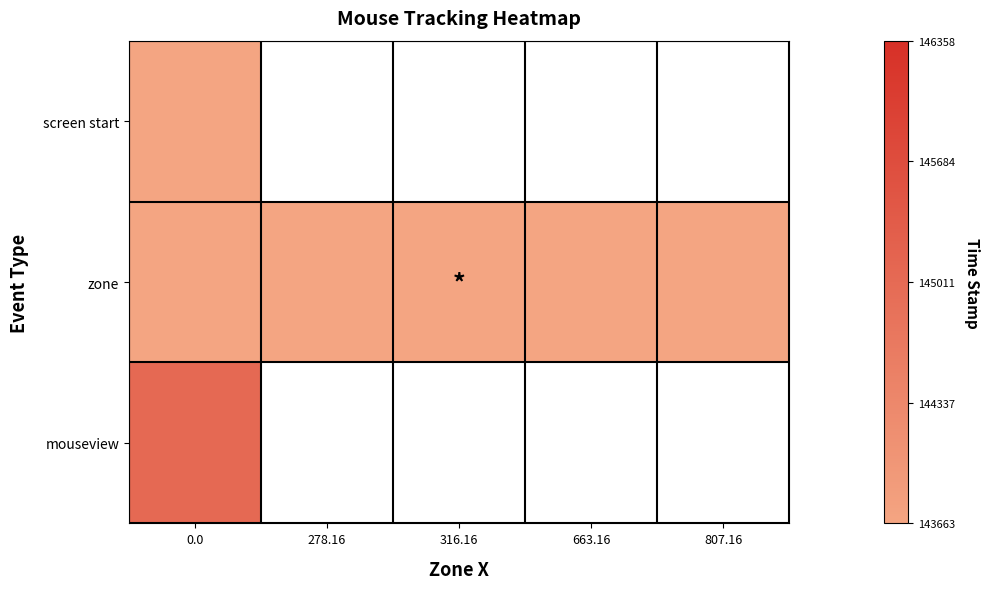

Is the value of mouseview at 278.16 greater than the value of screen start at 316.16?

No